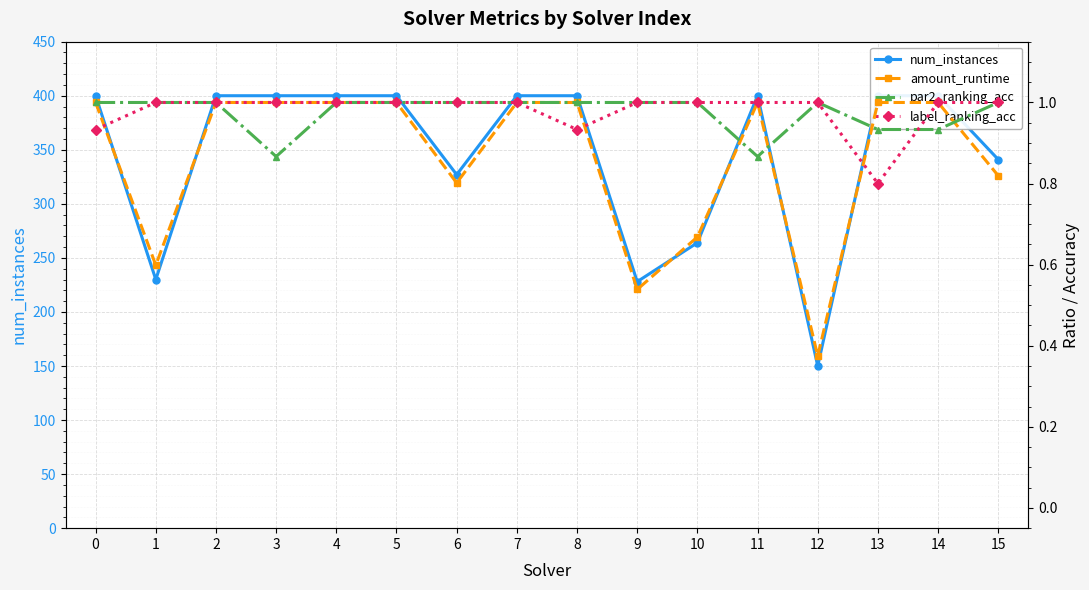

Rank the categories by amount_runtime value from lowest to highest.

12, 9, 1, 10, 6, 15, 0, 2, 3, 4, 5, 7, 8, 11, 13, 14